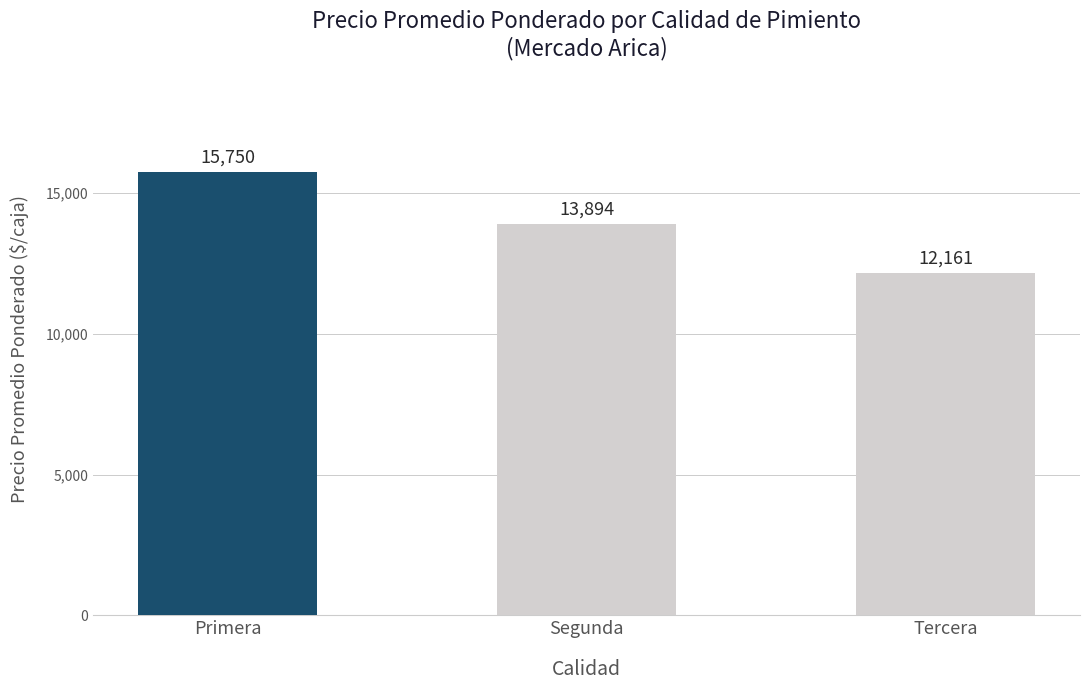

How many bars are there in total?

3